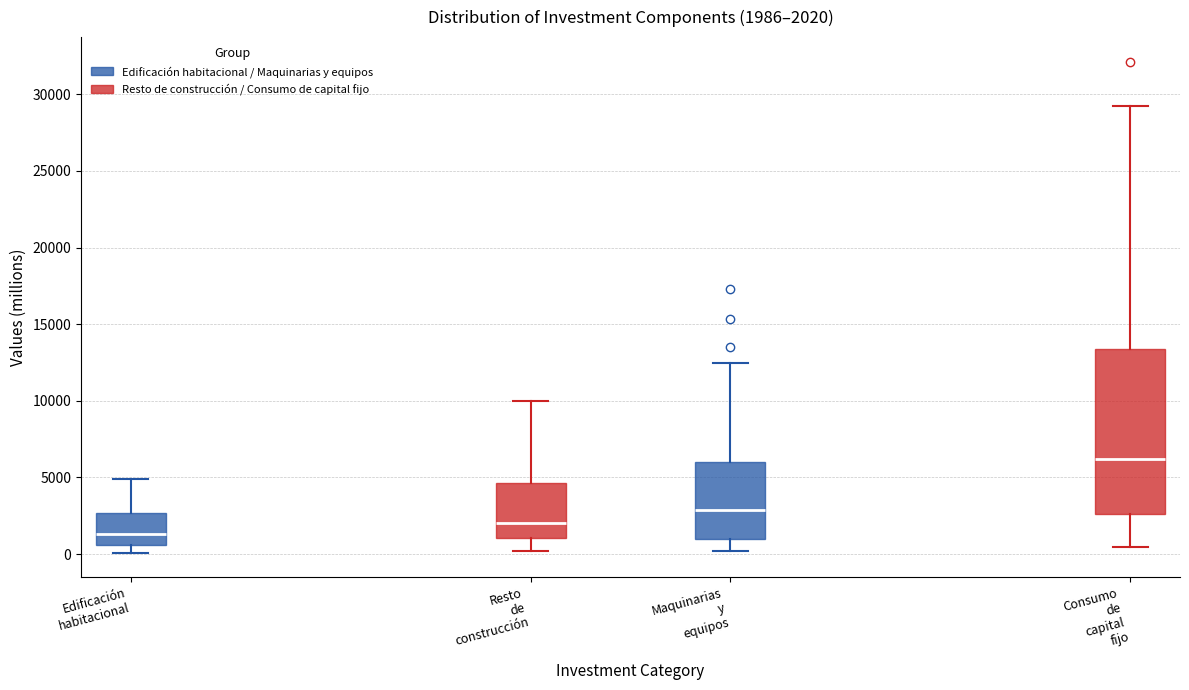

Which box's median line is the highest?

Consumo de capital fijo